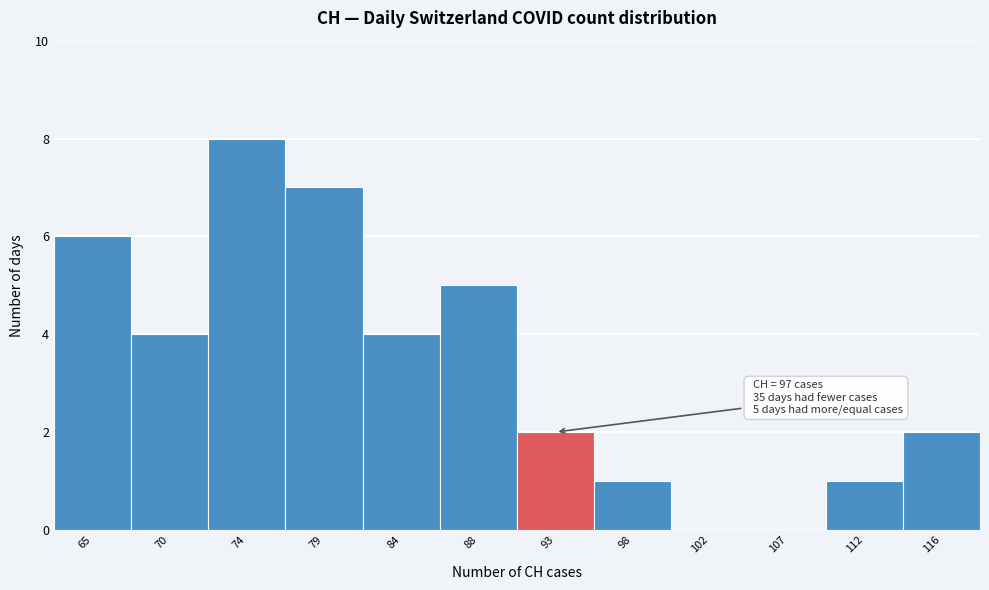

Reading left to right, transcribe all the data shown in this chart.

65=6	70=4	74=8	79=7	84=4	88=5	93=2	98=1	102=0	107=0	112=1	116=2